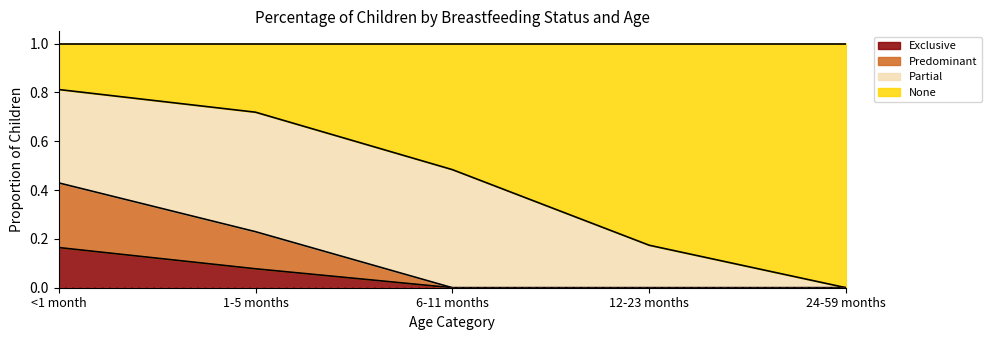

What is the sum of all Exclusive values?

0.2